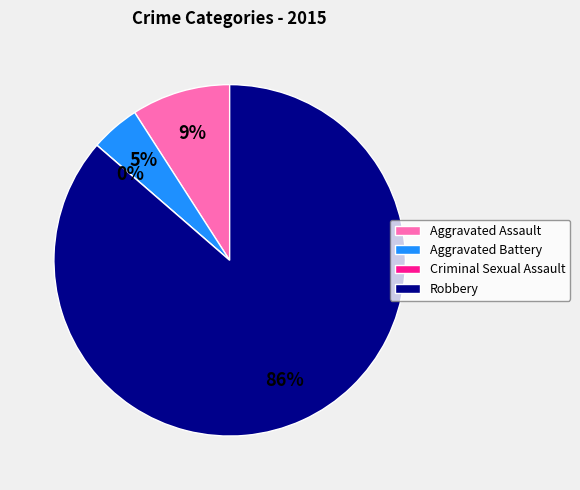

Is the sum of Robbery and Aggravated Assault greater than half?

Yes